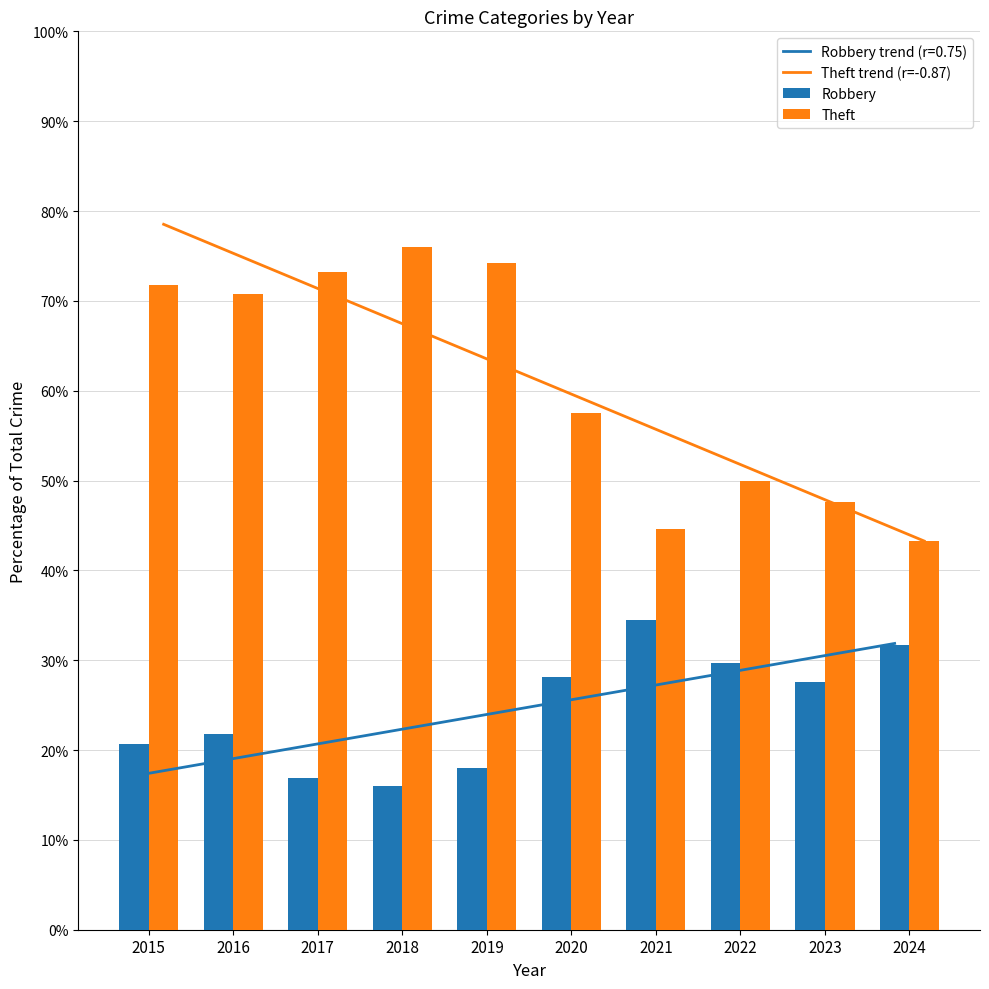

At how many categories does at least one series exceed 56?

6